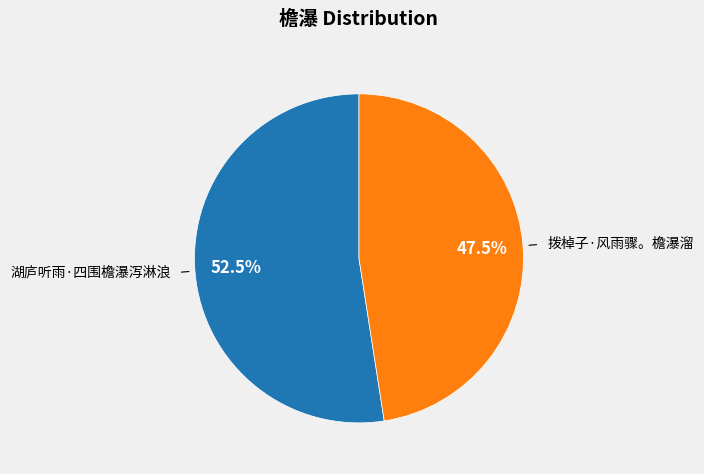

The 拨棹子·风雨骤。檐瀑溜 slice represents 60% of the pie. True or false?

False